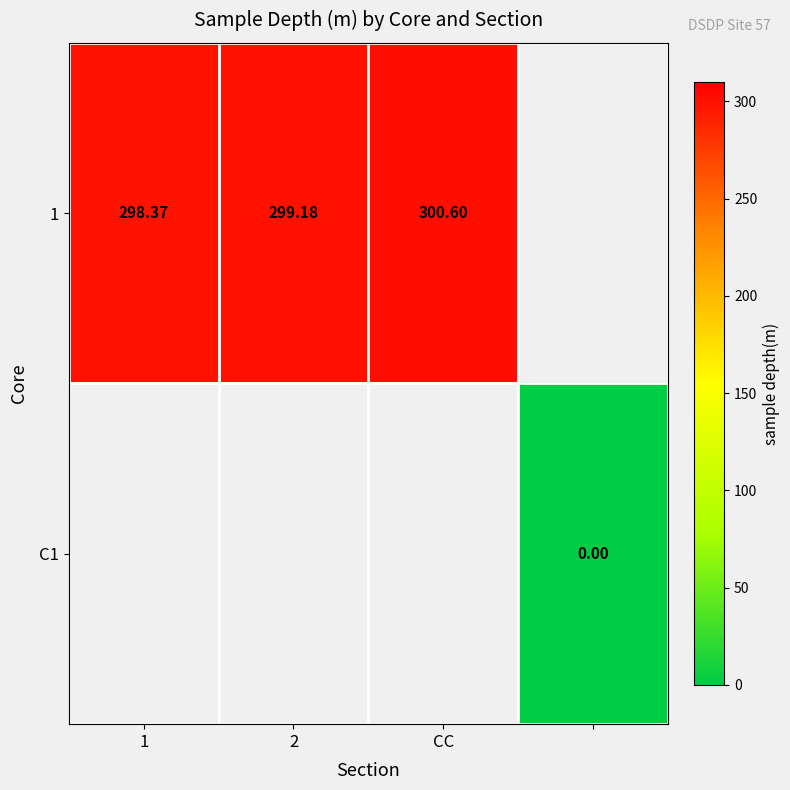

Is it true that 1 equals 192.7 at CC?

False